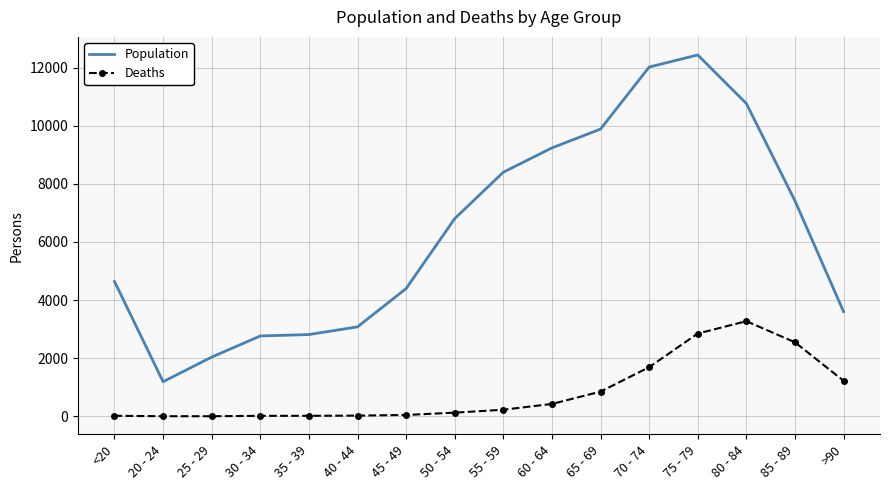

What is the average value of the Deaths series?

834